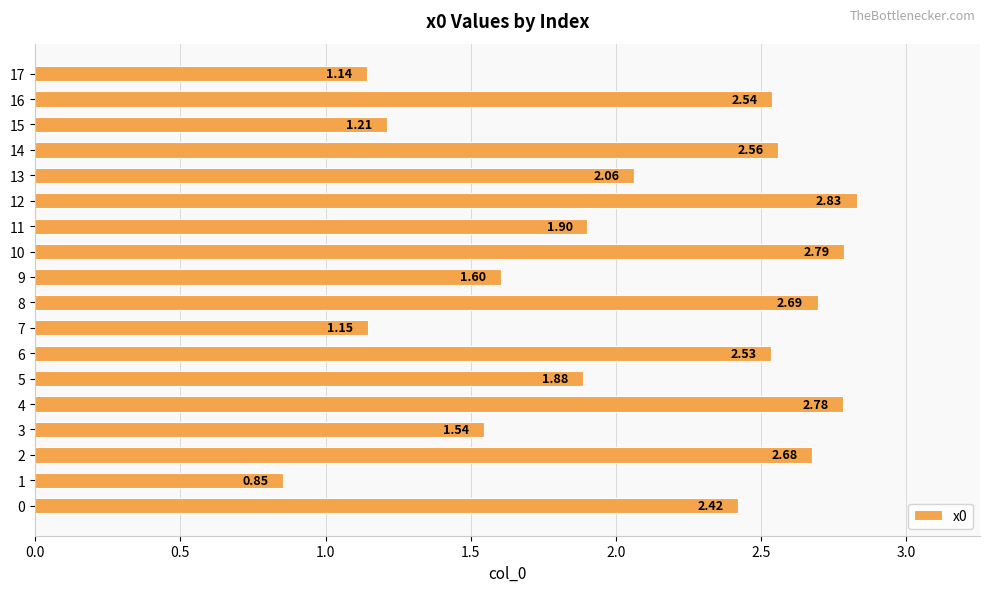

True or false: the data shows 2.3 at 9.

False